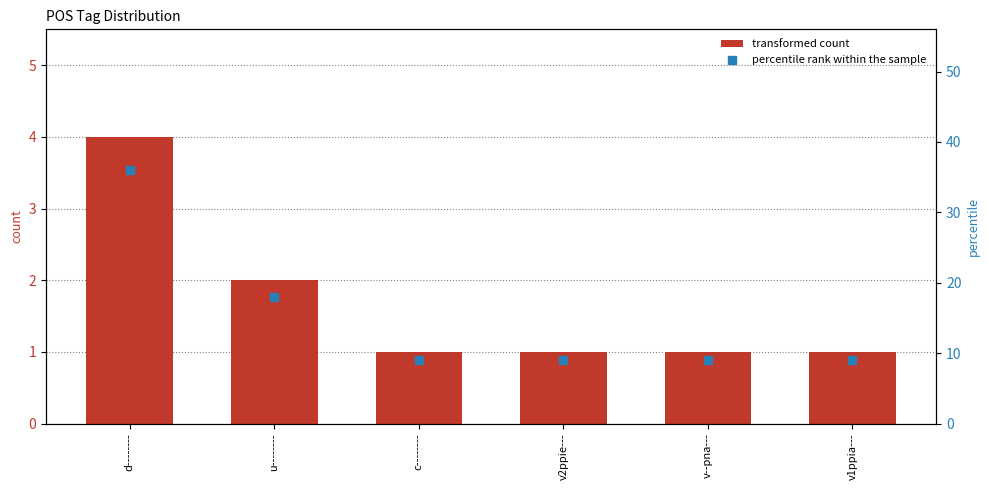

Is the value of transformed count at v1ppia--- greater than the value of percentile rank within the sample at v2ppie---?

No